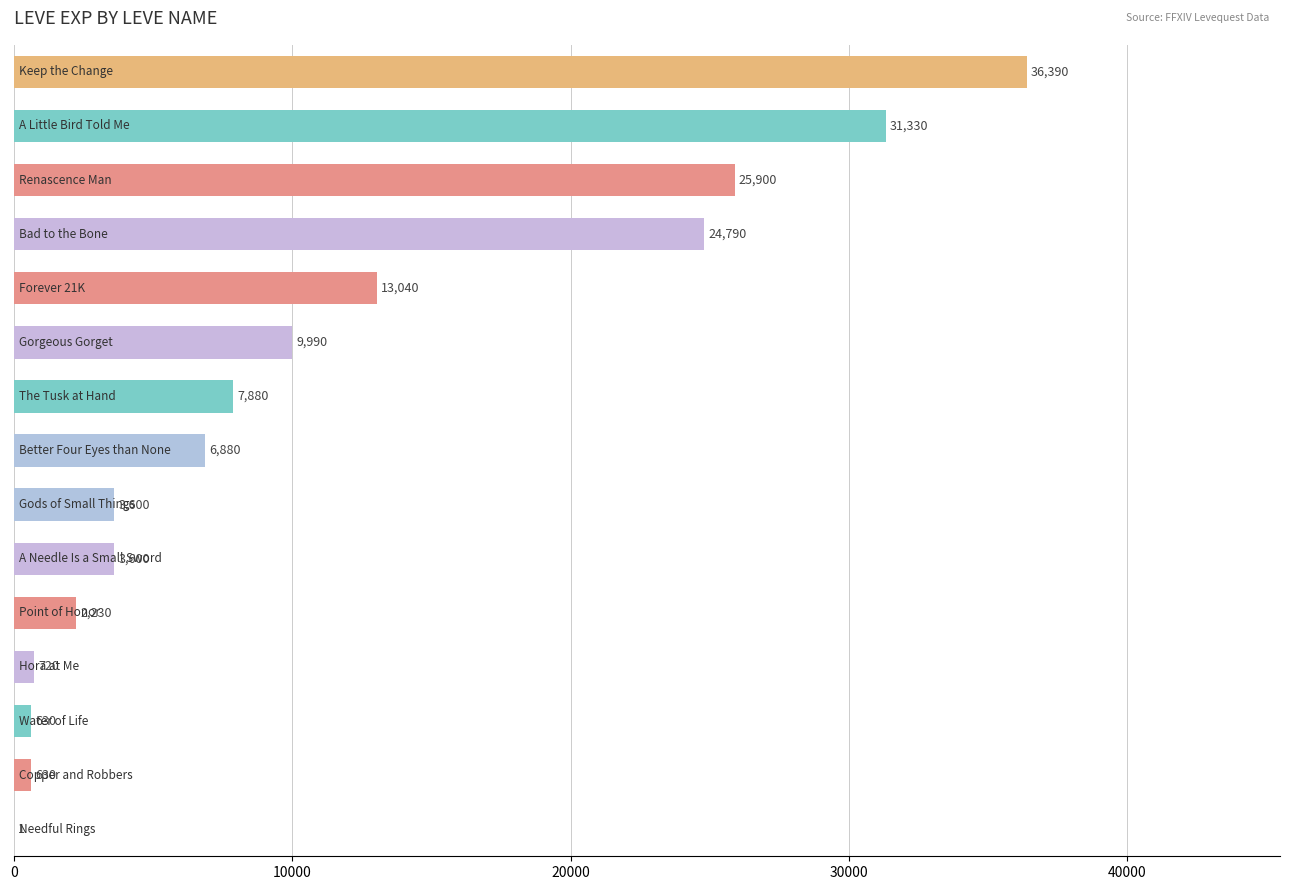

What is the sum of all values?

167611